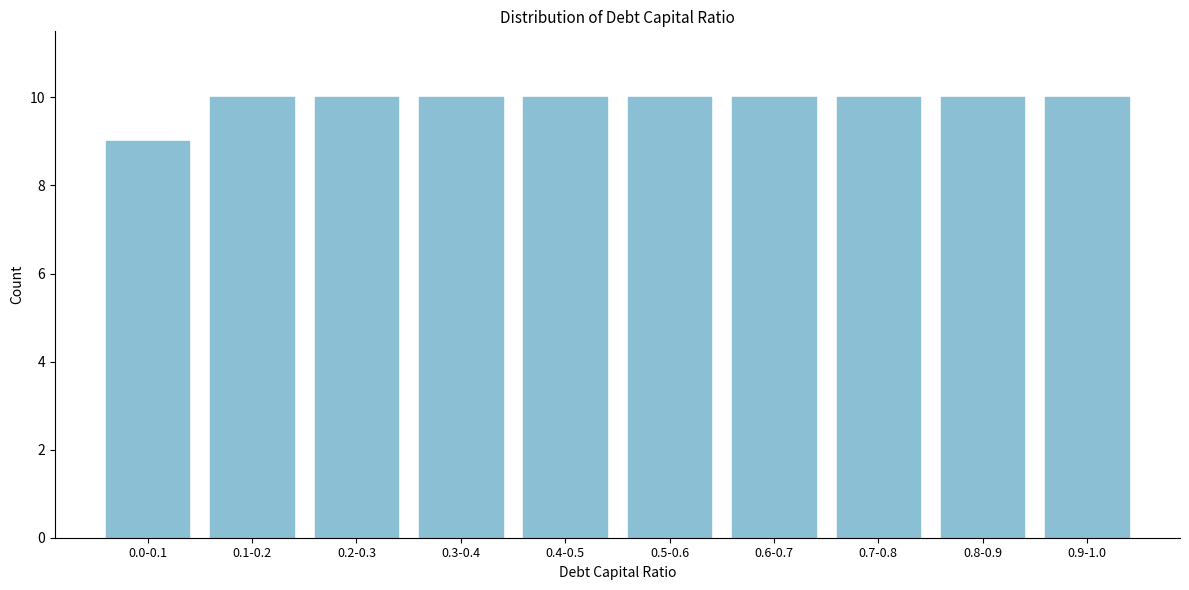

Reading left to right, list all the values displayed in this chart.

0.0-0.1=9	0.1-0.2=10	0.2-0.3=10	0.3-0.4=10	0.4-0.5=10	0.5-0.6=10	0.6-0.7=10	0.7-0.8=10	0.8-0.9=10	0.9-1.0=10